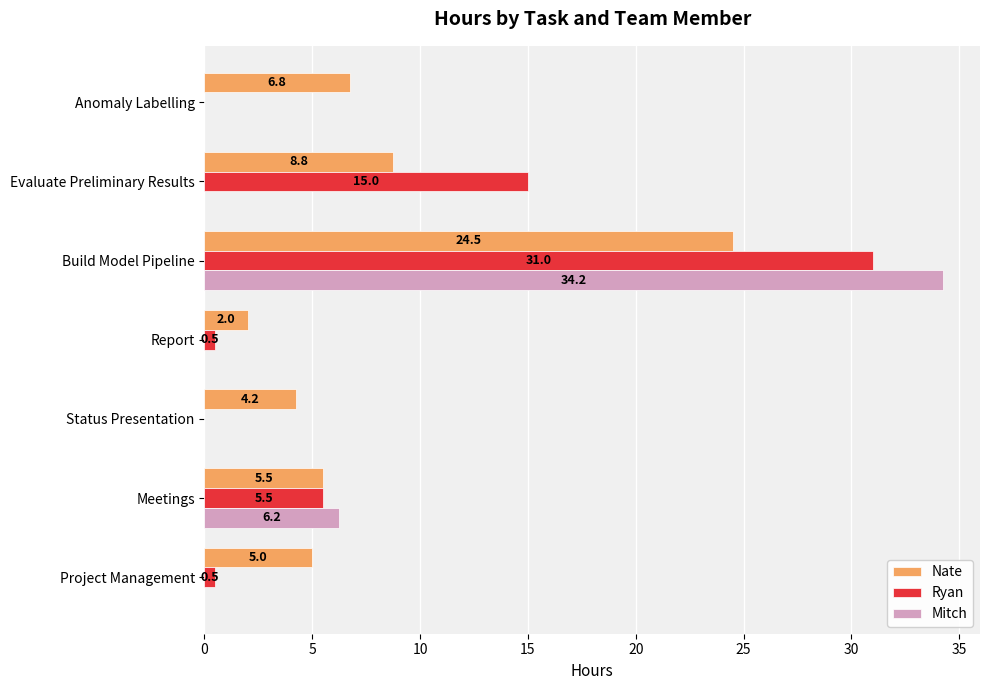

Is it true that Ryan equals -12.9 at Status Presentation?

False